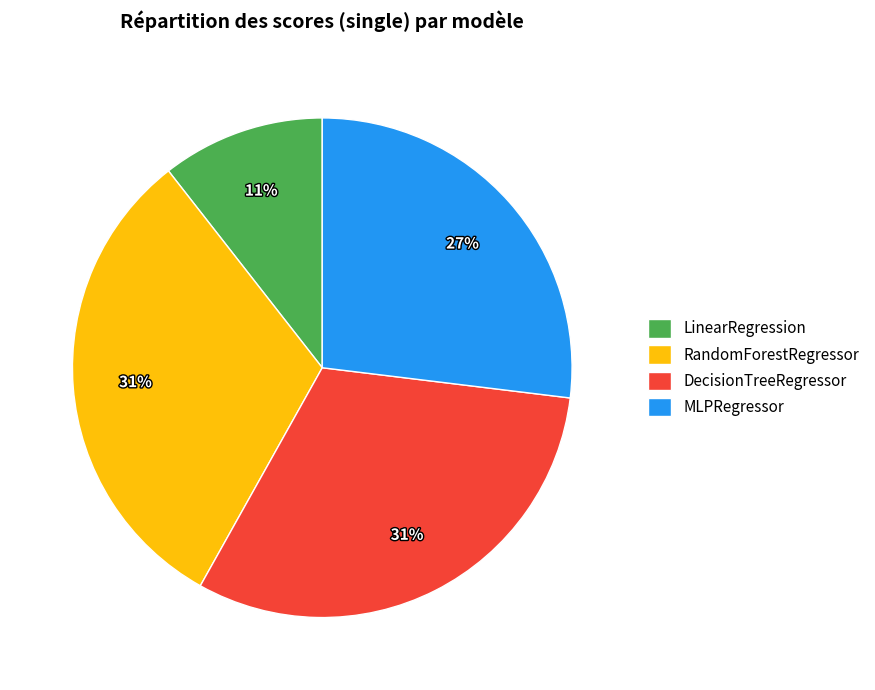

How many slices are in this pie chart?

4